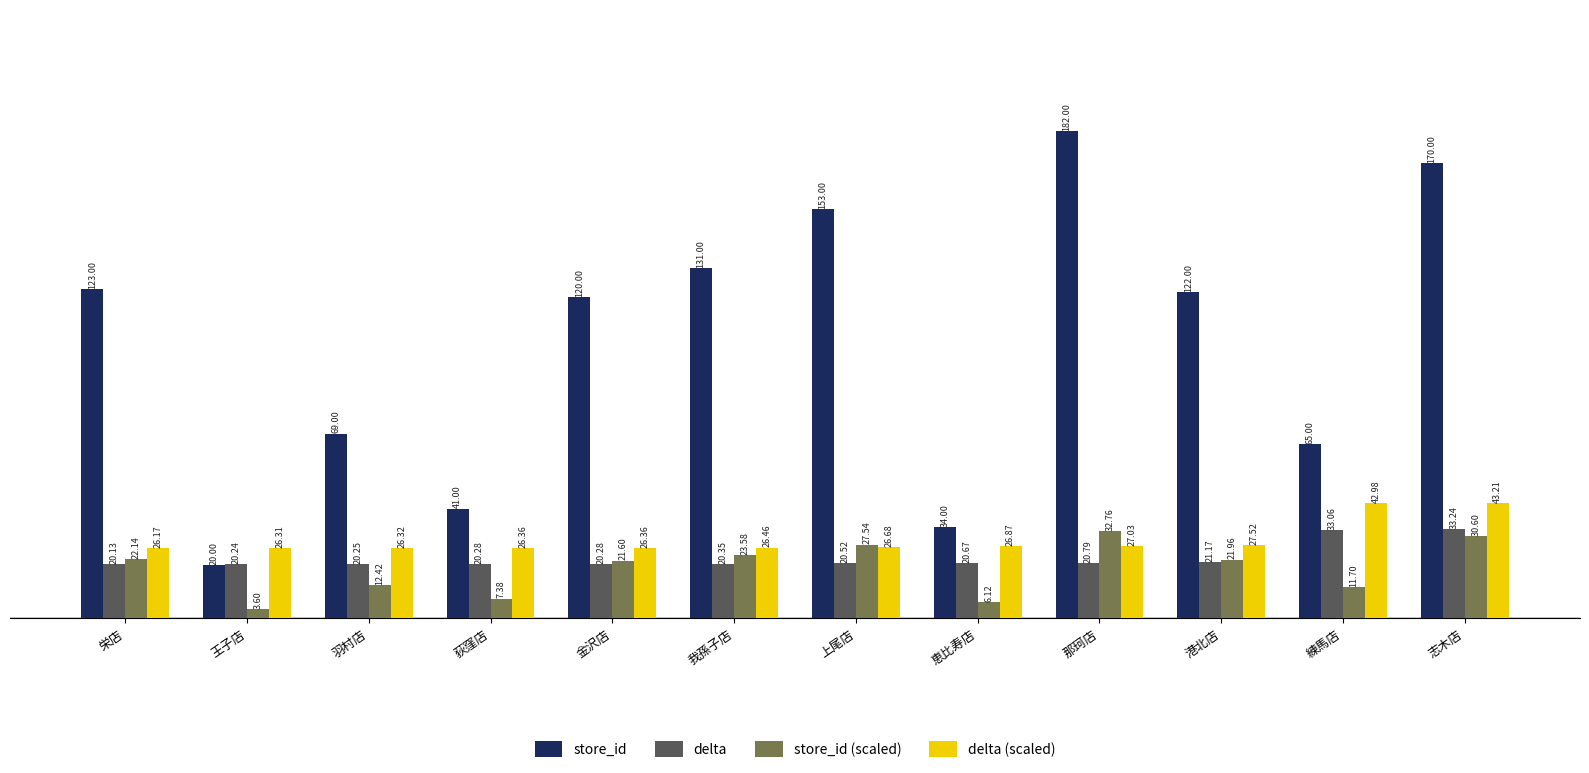

What is the value of the store_id bar at the 3rd from the left?

69.0